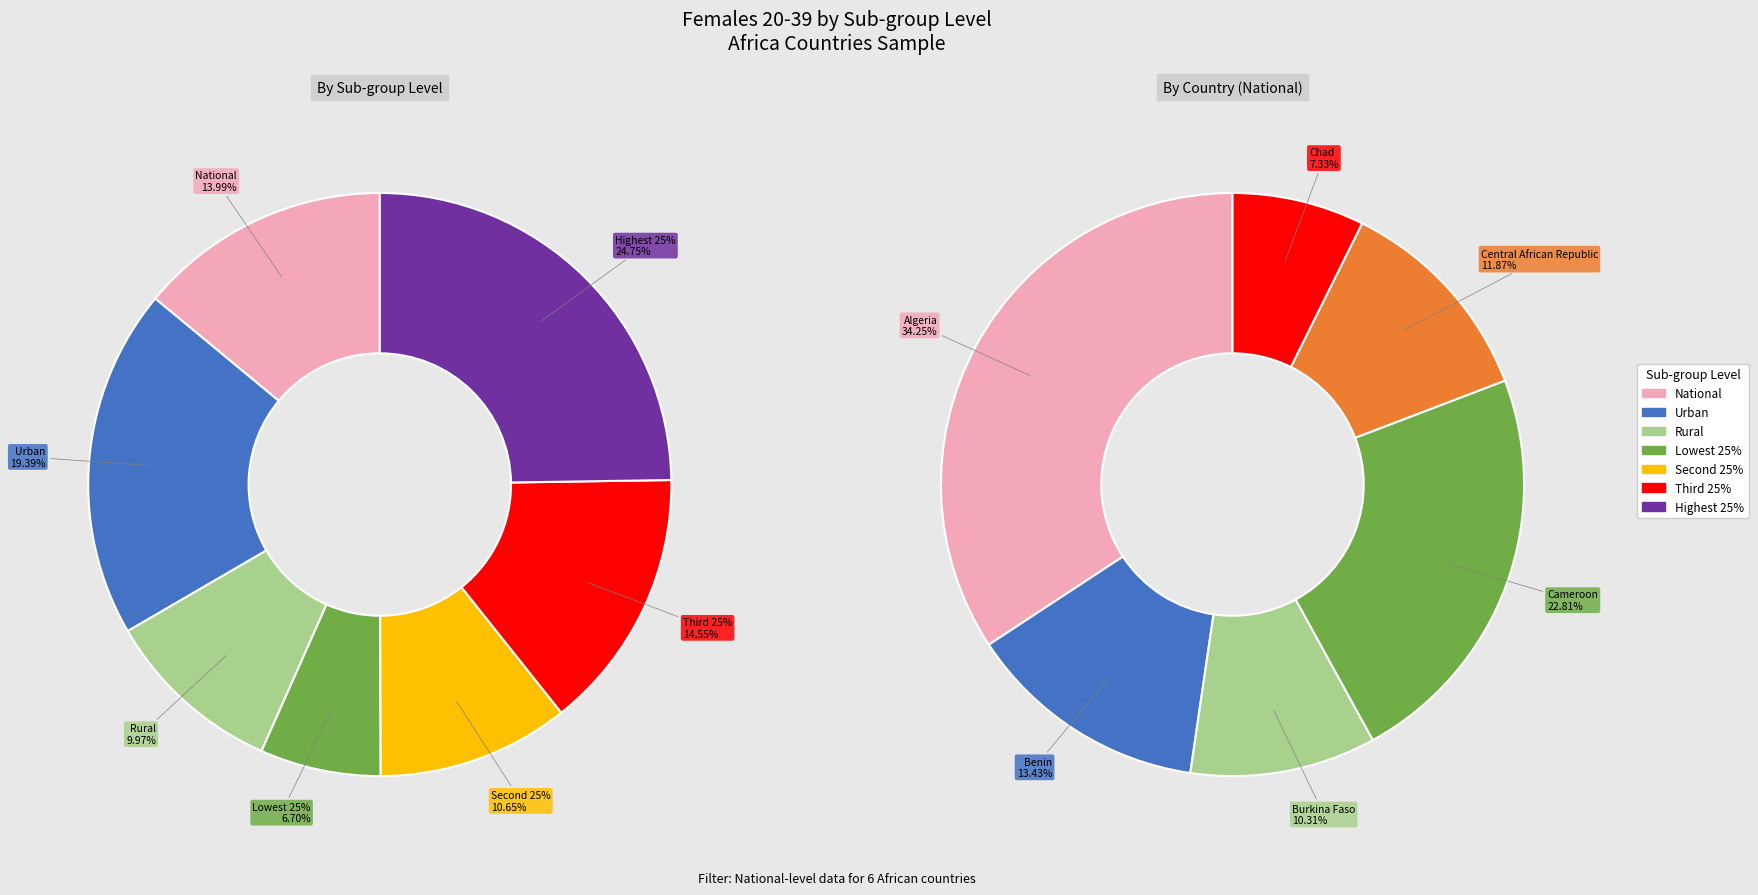

What is the total percentage of Chad and Cameroon?

30.1%